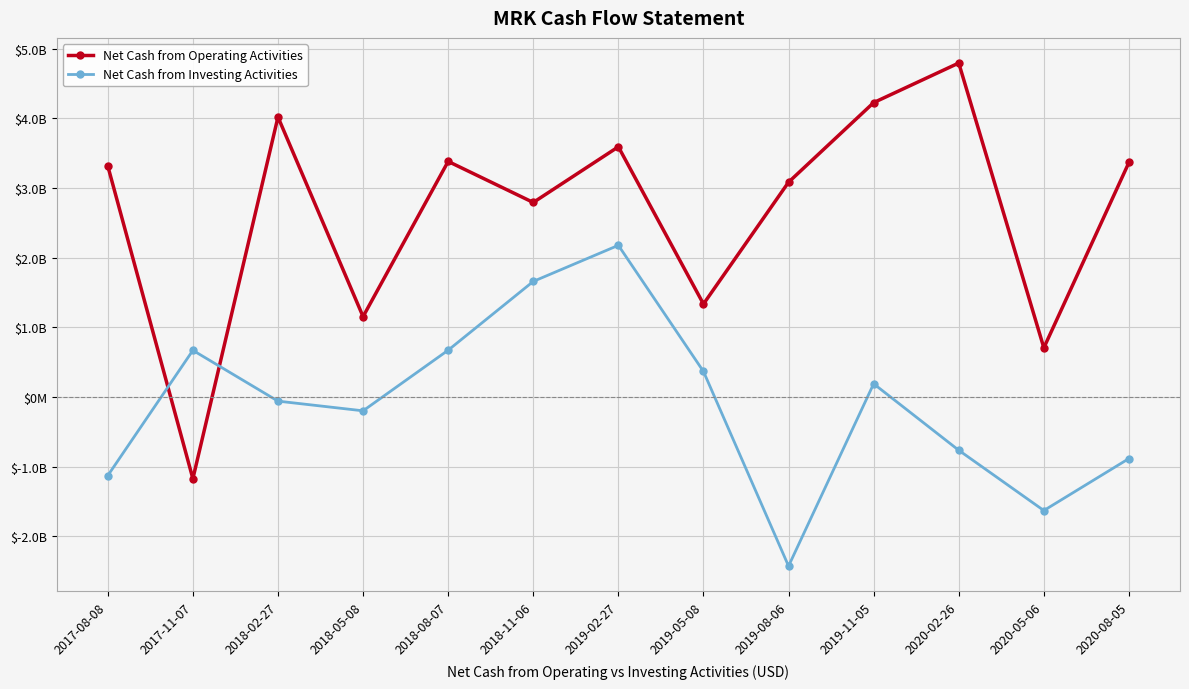

Which series changed the most between 2018-02-27 and 2019-02-27?

Net Cash from Investing Activities